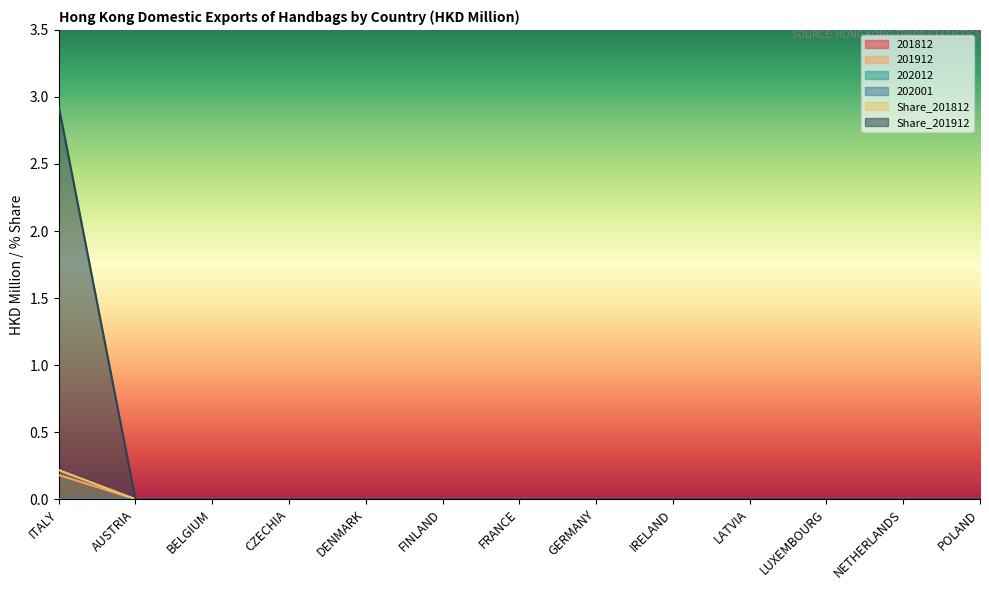

True or false: Share_201912 and 201912 intersect in this chart.

False